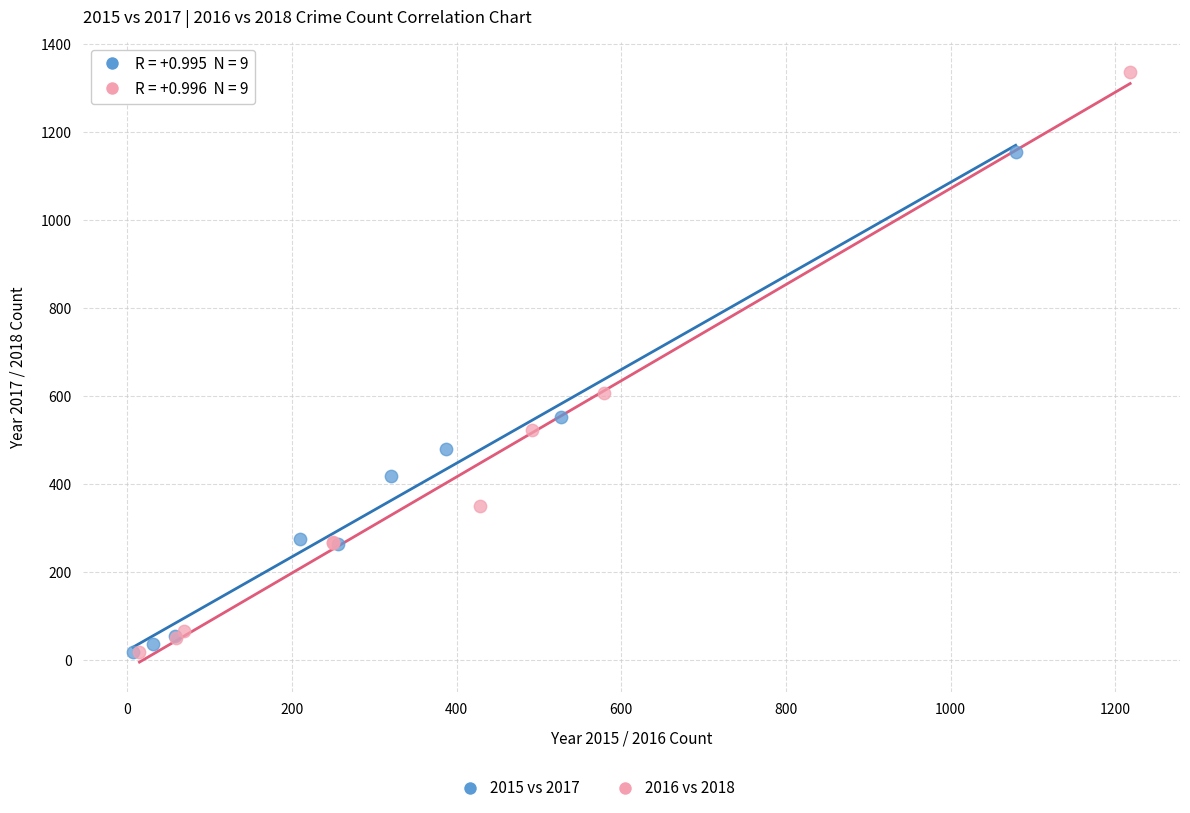

Which series reaches the maximum Y coordinate?

2016 vs 2018